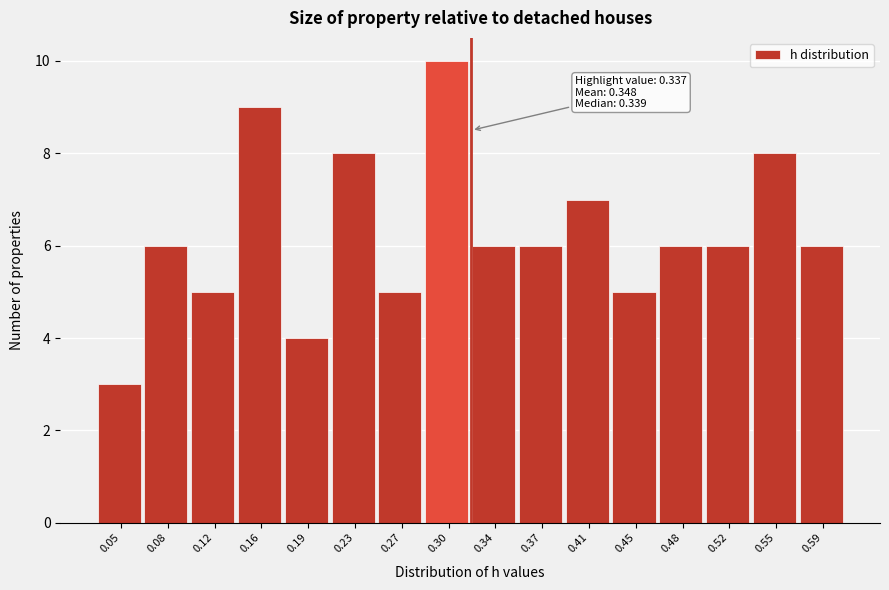

Reading left to right, extract all data points from this chart.

3	6	5	9	4	8	5	10	6	6	7	5	6	6	8	6